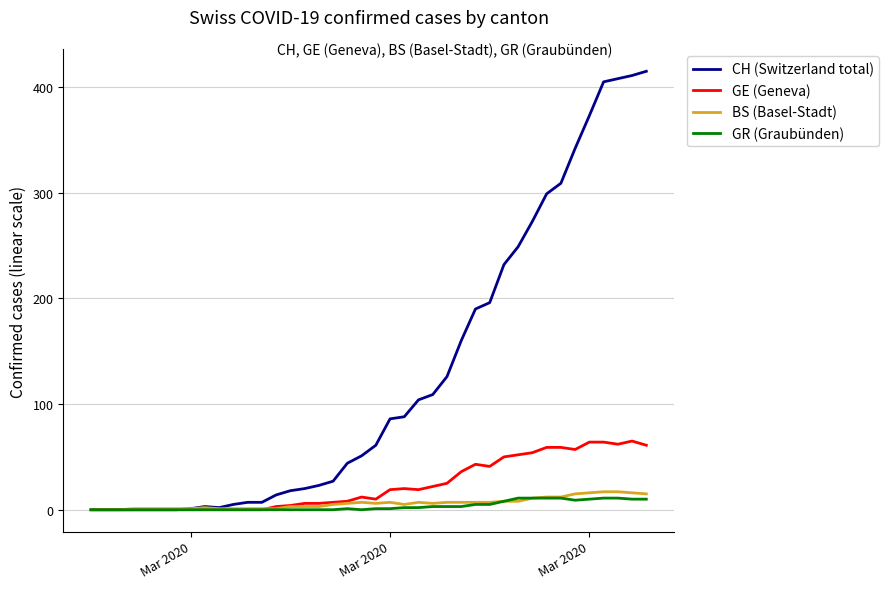

What is the highest value of the GE (Geneva) series?

65